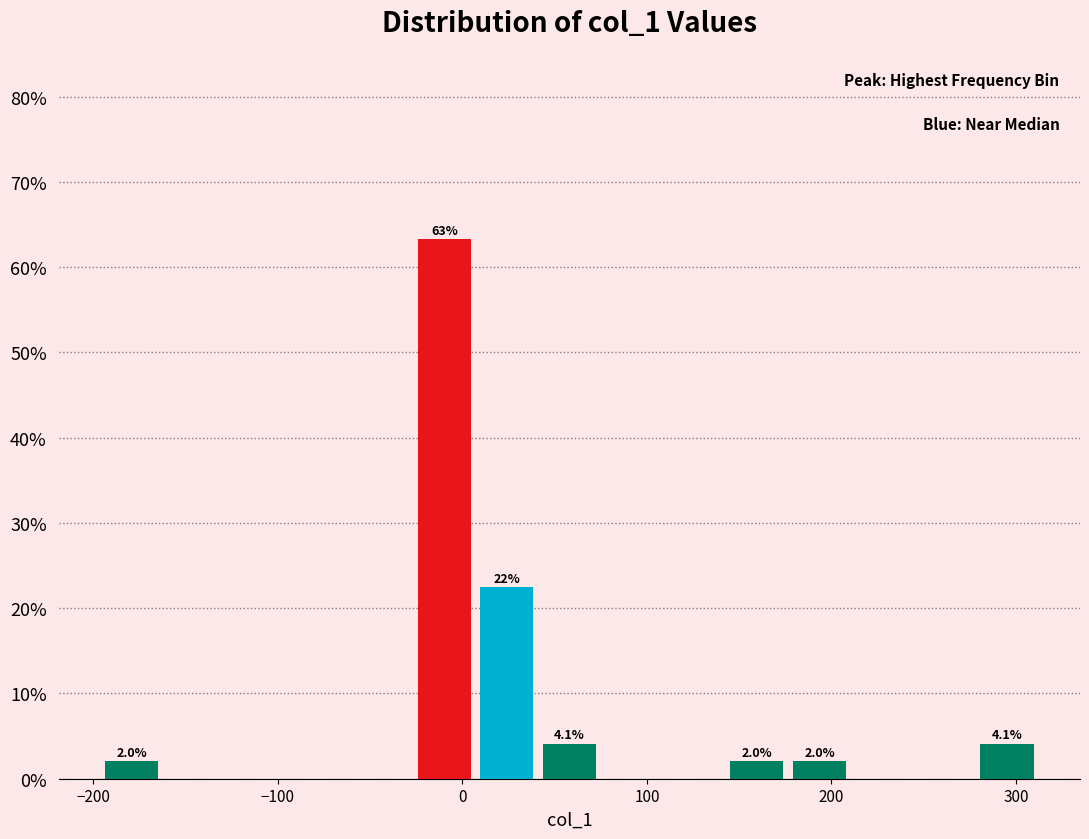

Around what value on the x-axis is the tallest bar? Give the approximate position of its centre, as read against the axis.

-10